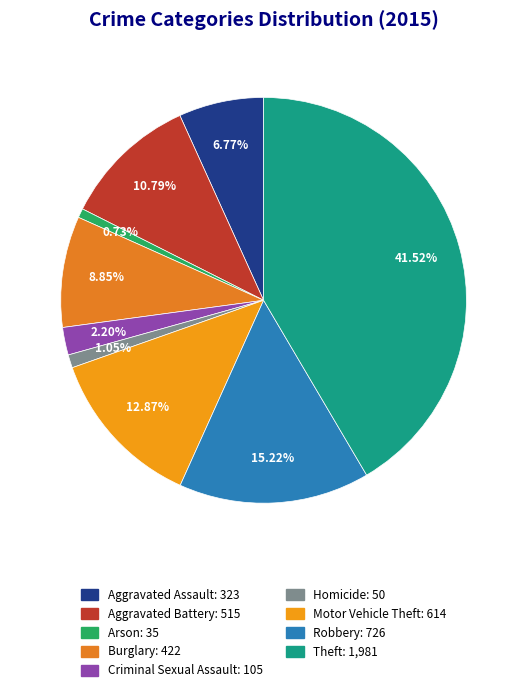

What is the largest slice in the pie chart?

Theft